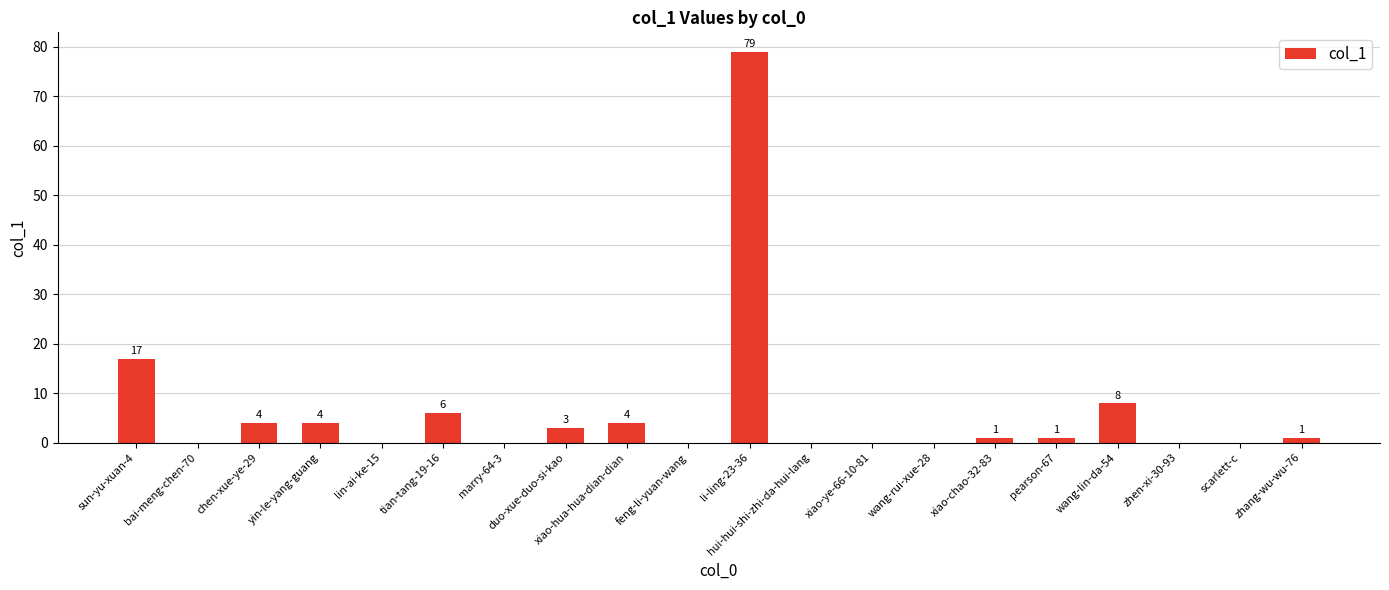

What is the maximum value shown in the chart?

79